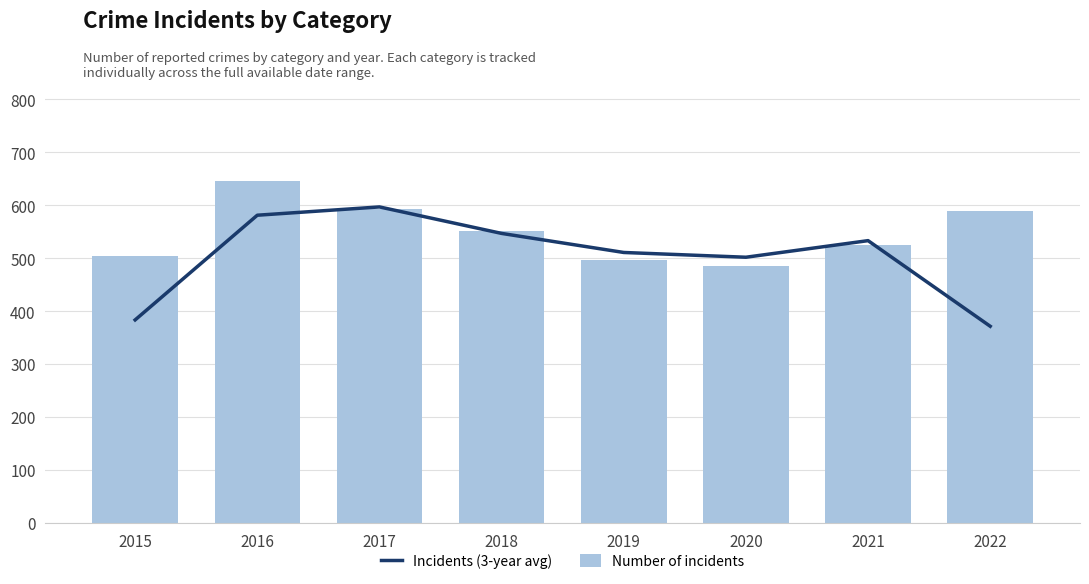

What is the average value of the Incidents (3-year avg) series?

503.4